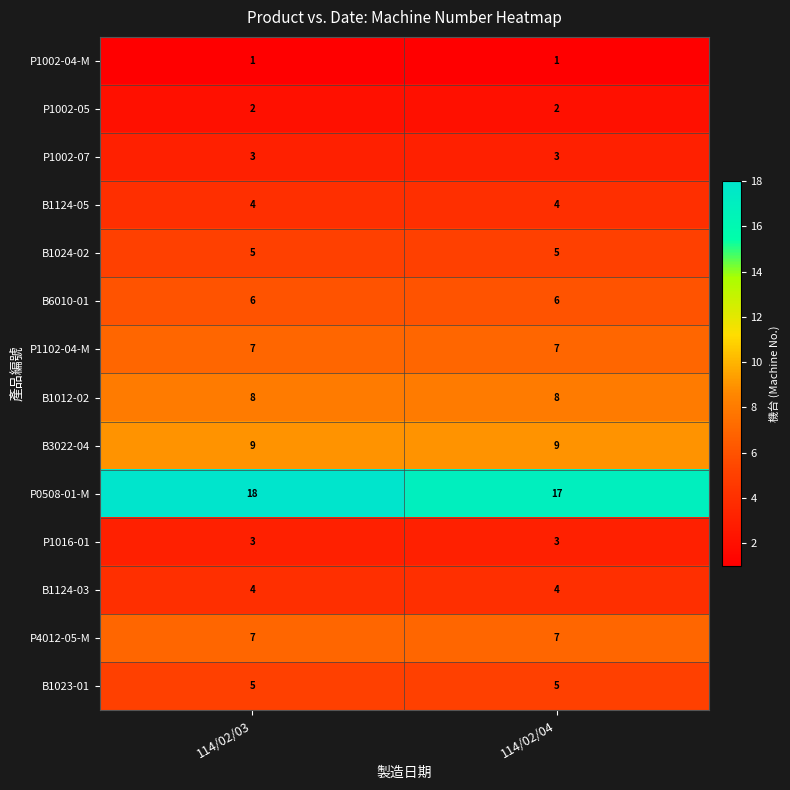

What is the sum of all B6010-01 values?

12